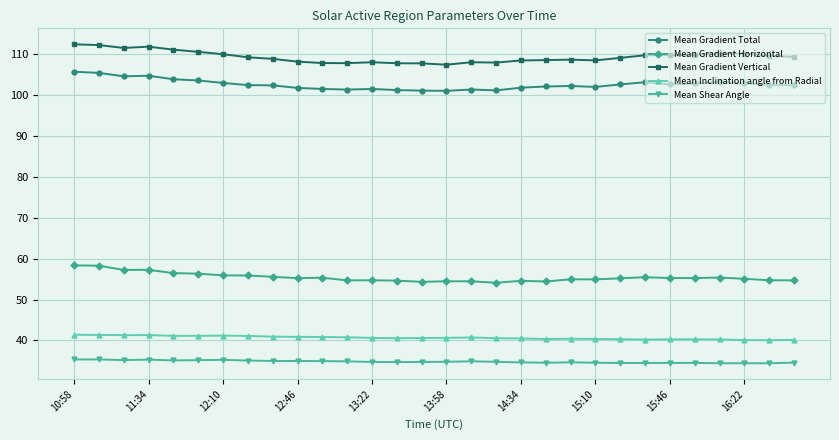

True or false: Mean Inclination angle from Radial and Mean Gradient Total intersect in this chart.

False